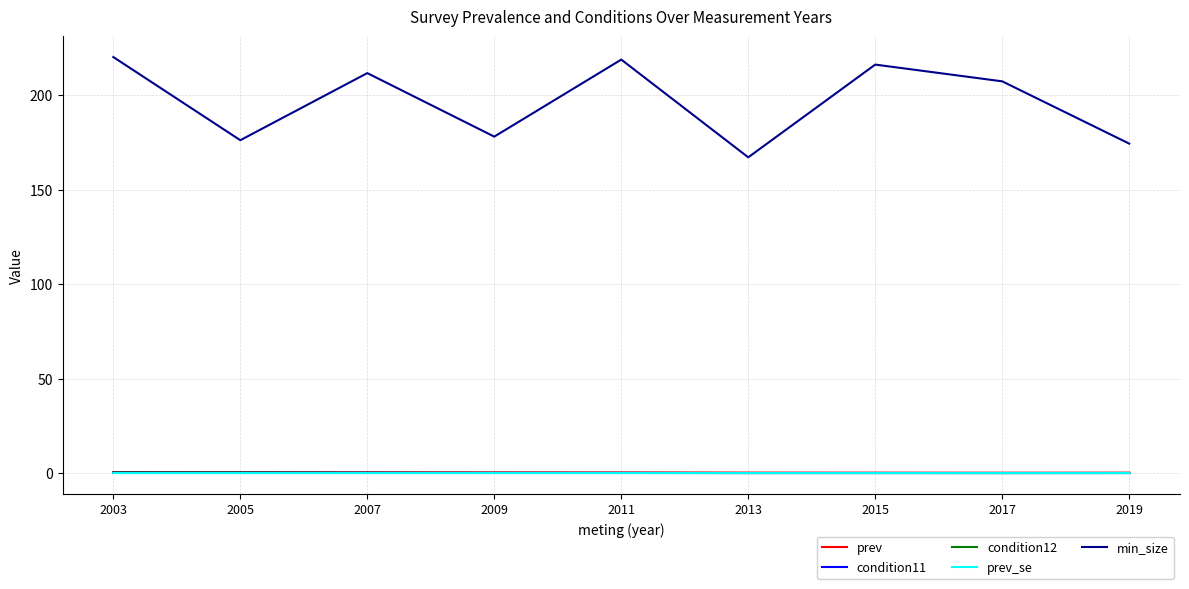

True or false: prev_se has a value of 0.0 at 2011.

True